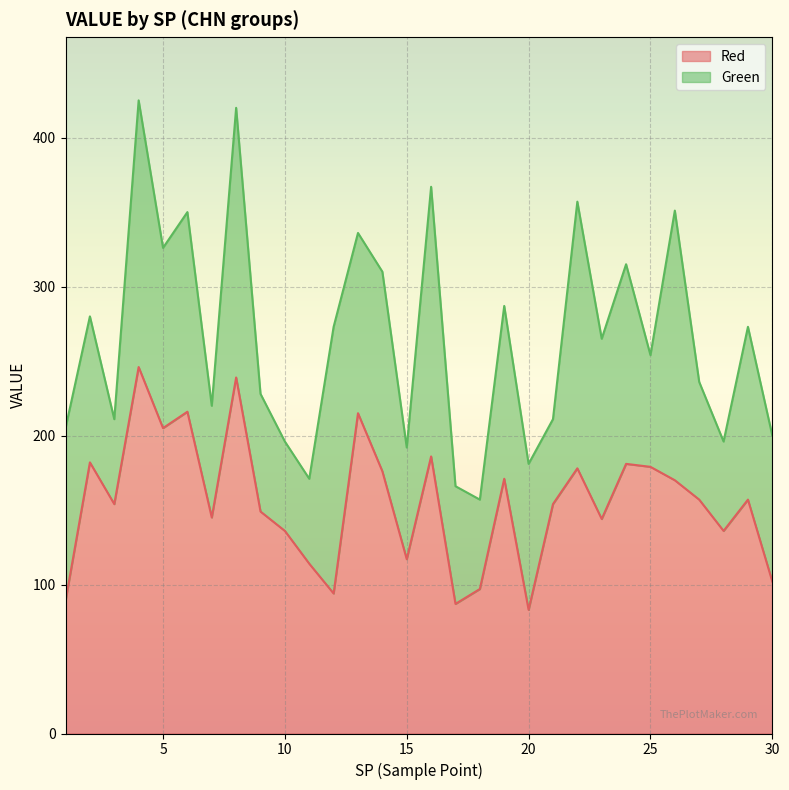

How many values exceed 157?

13